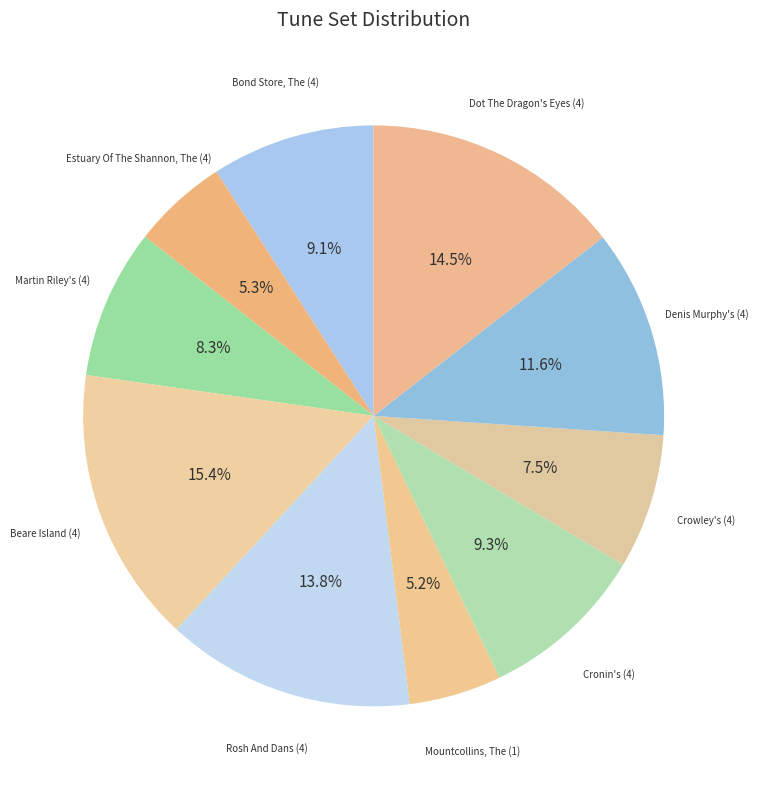

Between Cronin's (4) and Mountcollins, The (1), which is larger?

Cronin's (4)